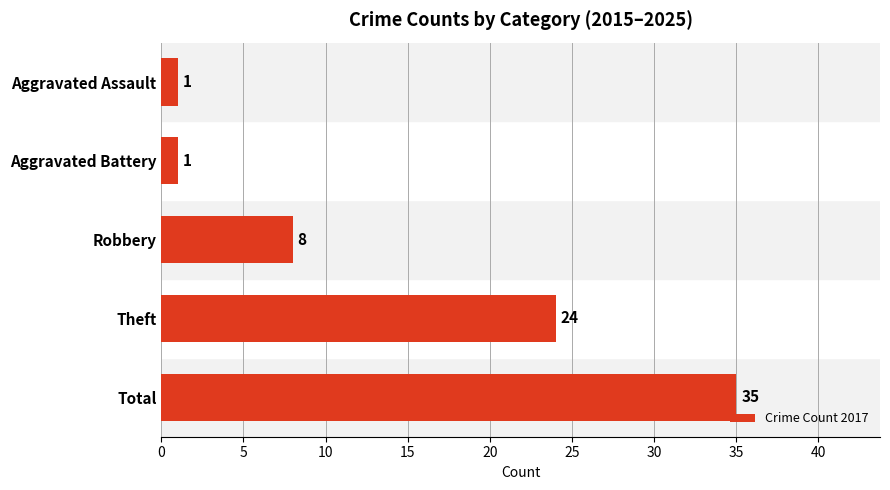

What is the difference between the maximum and minimum values?

34